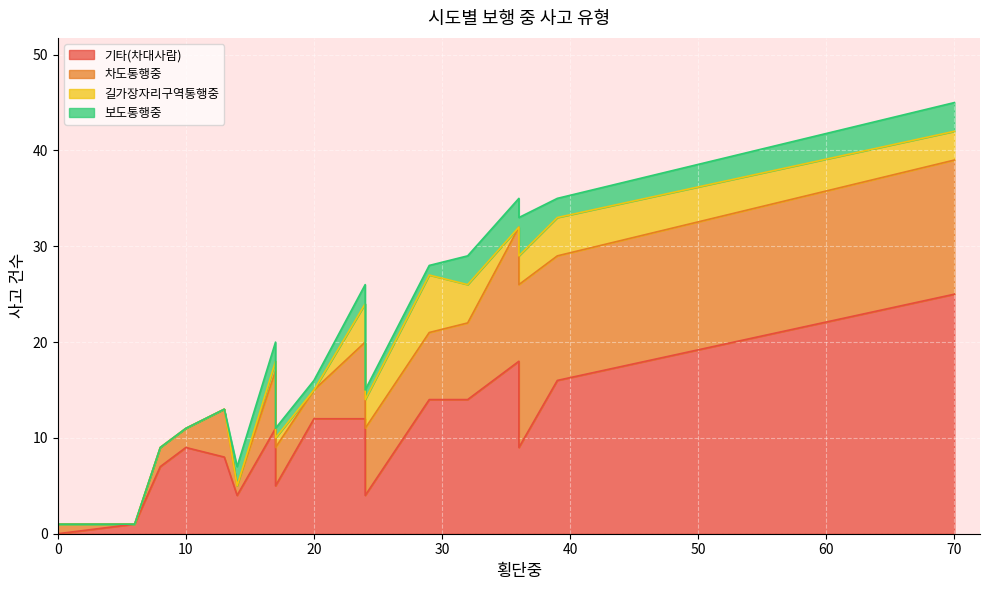

How many interior local valleys does the 보도통행중 series have?

4